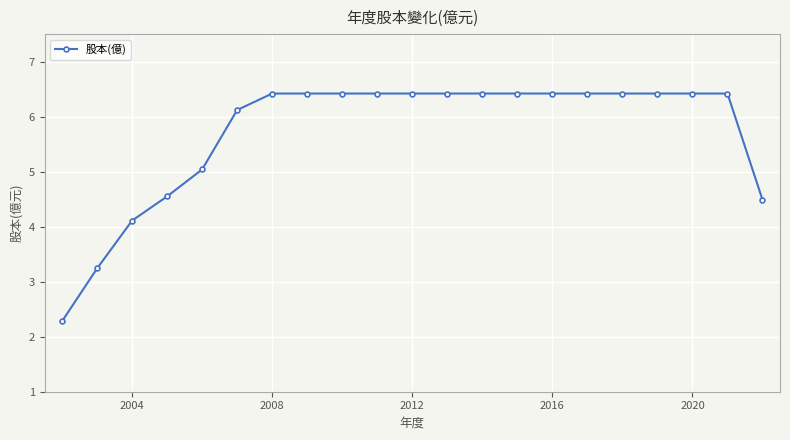

What is the value of the 1st point from the left?

2.3